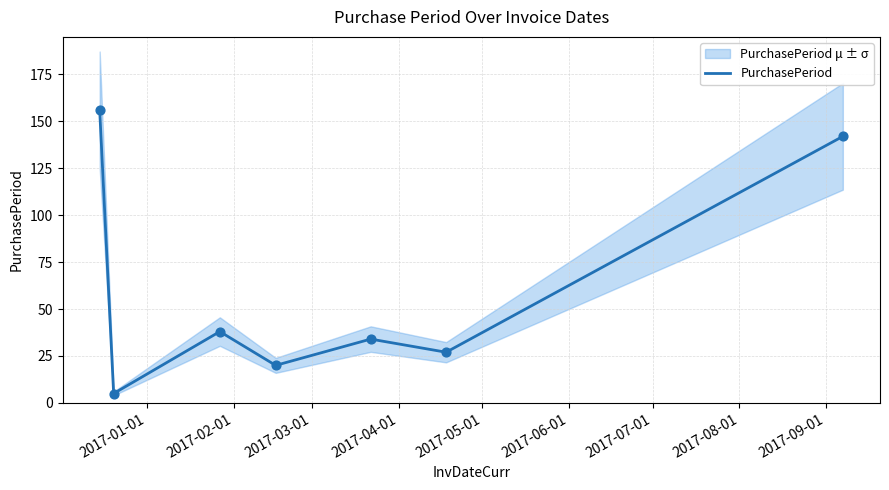

What is the minimum value for PurchasePeriod?

5